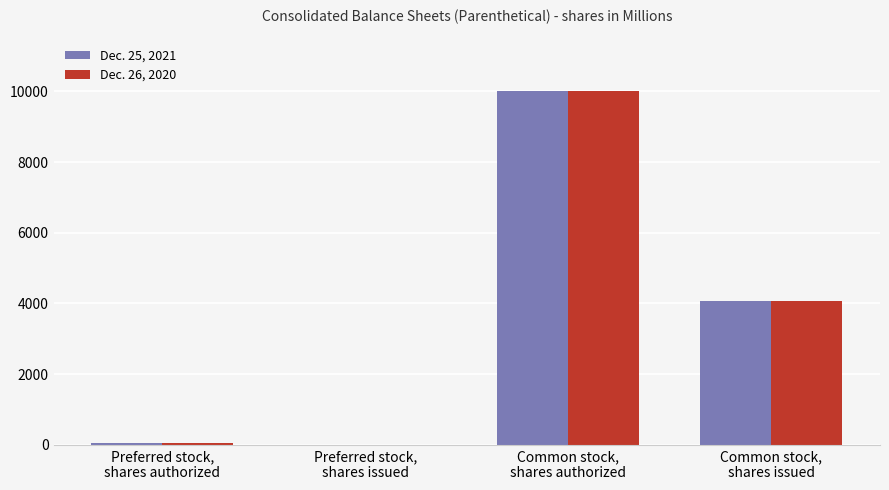

Reading left to right, transcribe all the data shown in this chart.

Dec. 25, 2021: 50	0	10000	4070
Dec. 26, 2020: 50	0	10000	4062